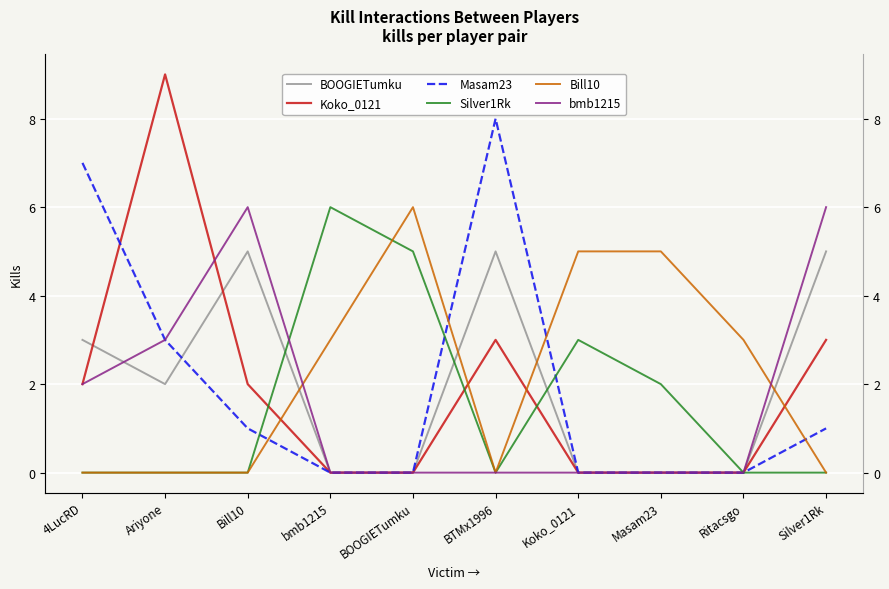

Between Ariyone and BTMx1996, which series saw the biggest shift?

Koko_0121